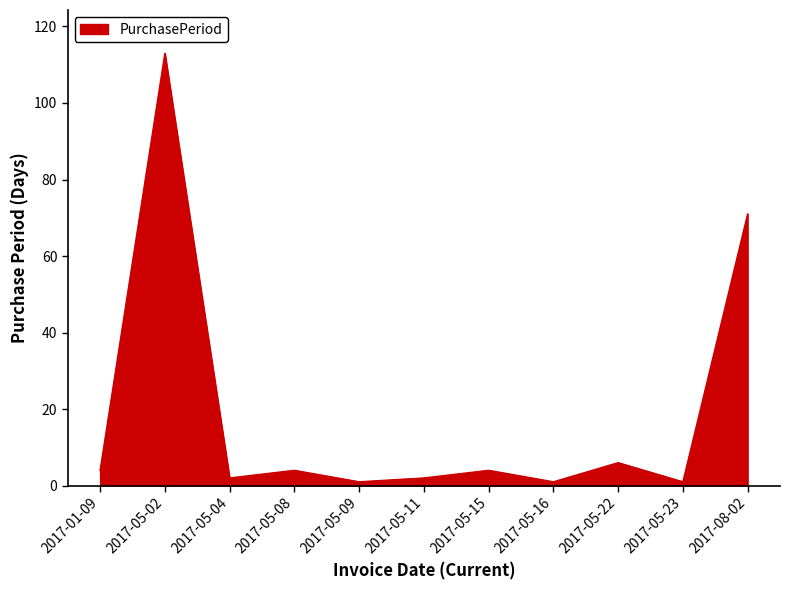

What is the difference between the values at 2017-05-02 and 2017-01-09?

109